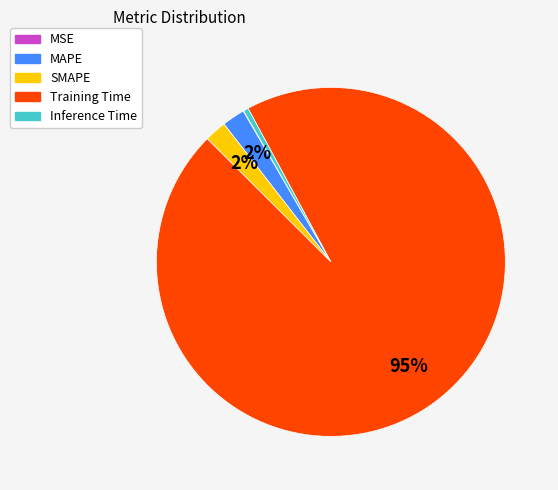

Which slice is the largest?

Training Time